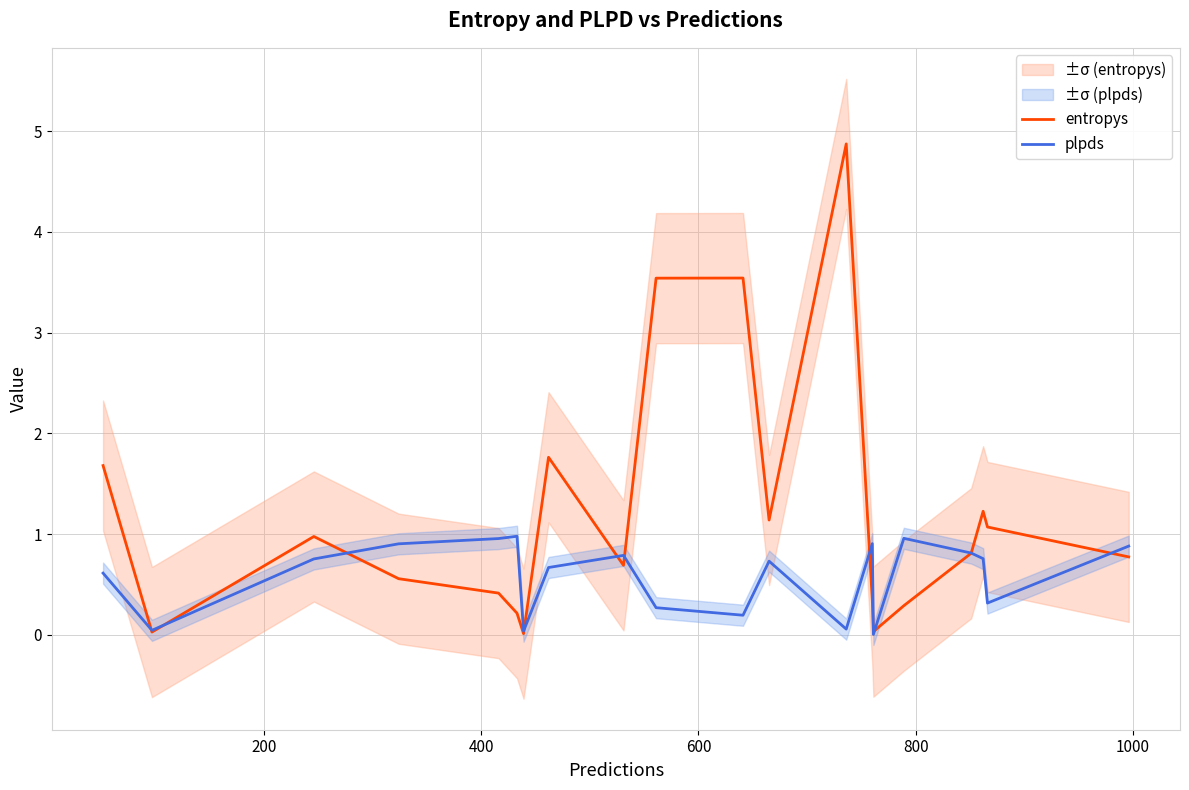

Does the chart display data point markers on the line(s)?

No